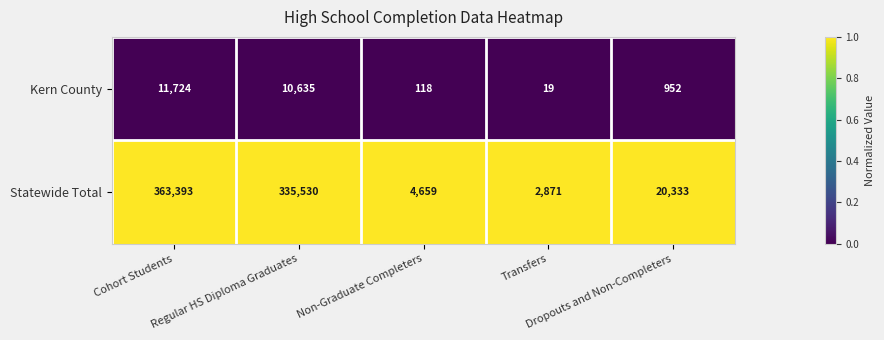

Which series has the largest total across all categories?

Statewide Total